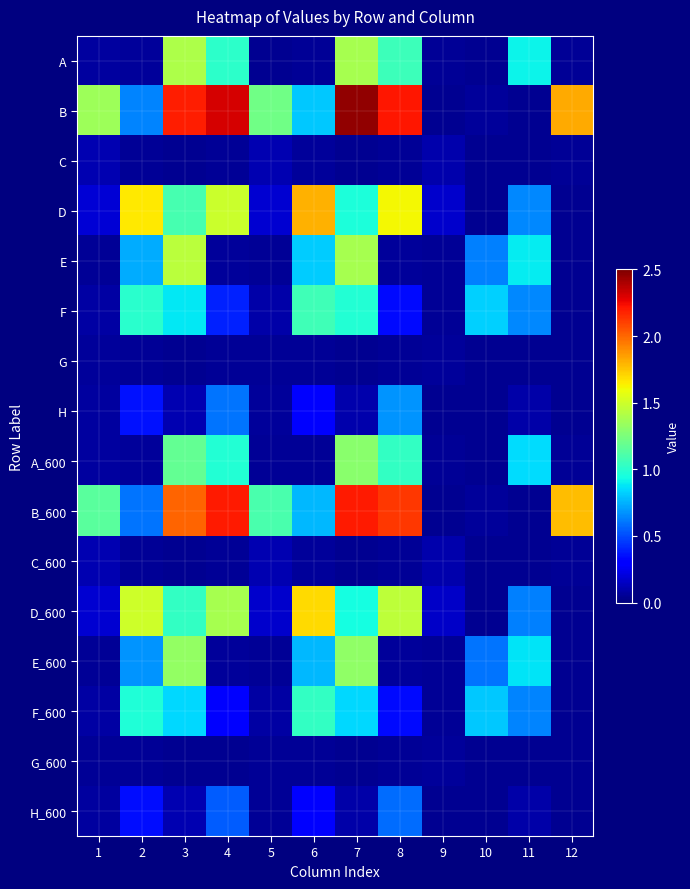

How many data points does each series have?

12